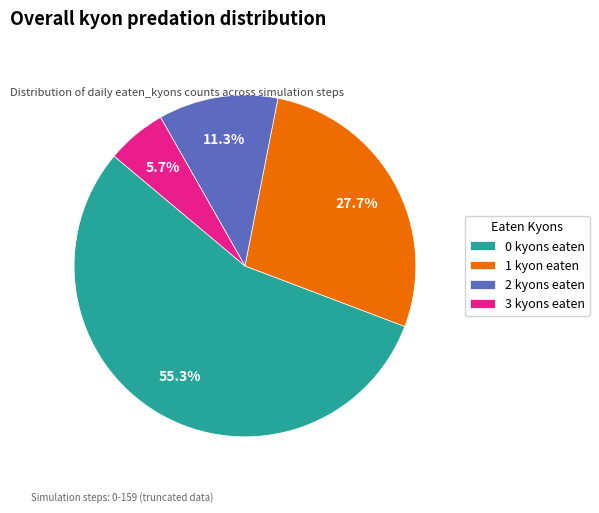

Rank the categories by value from lowest to highest.

3 kyons eaten, 2 kyons eaten, 1 kyon eaten, 0 kyons eaten